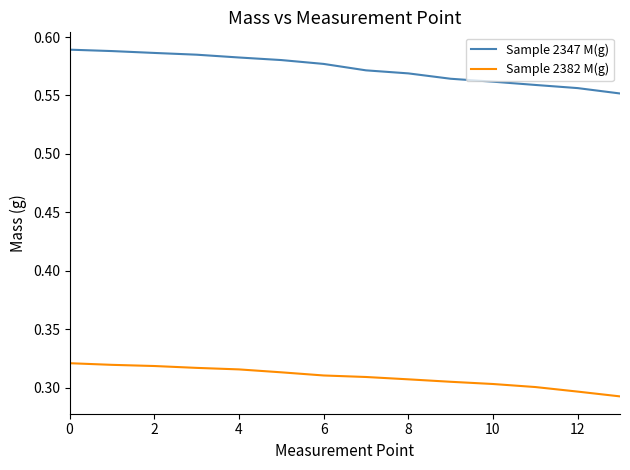

True or false: Sample 2347 M(g) and Sample 2382 M(g) intersect in this chart.

False